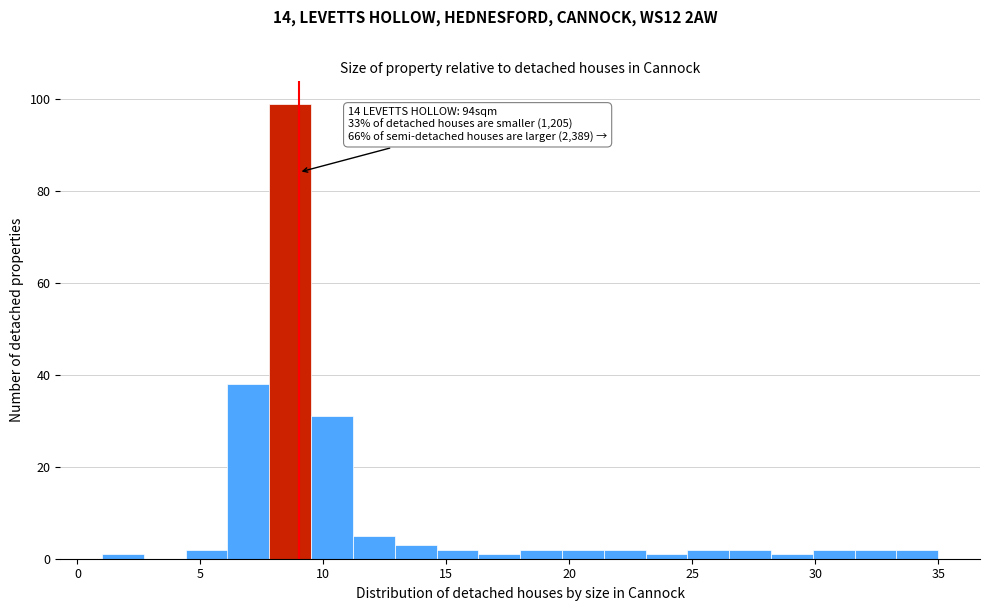

Around what value on the x-axis is the tallest bar? Give the approximate position of its centre, as read against the axis.

8.5